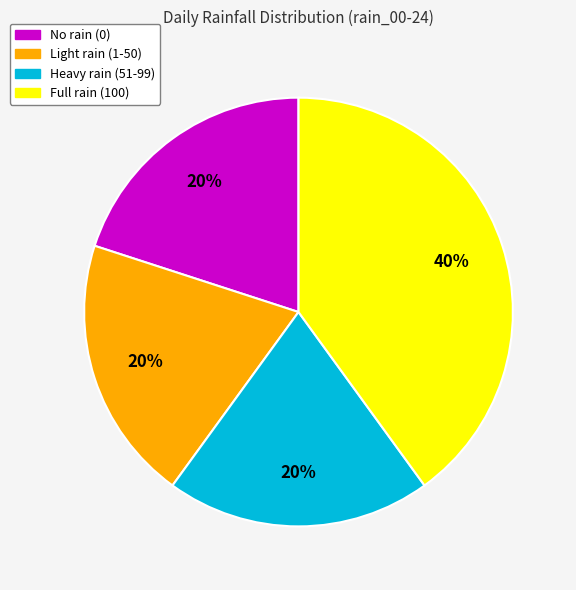

To the nearest percent, what is the difference between the largest and smallest slice percentages?

20%